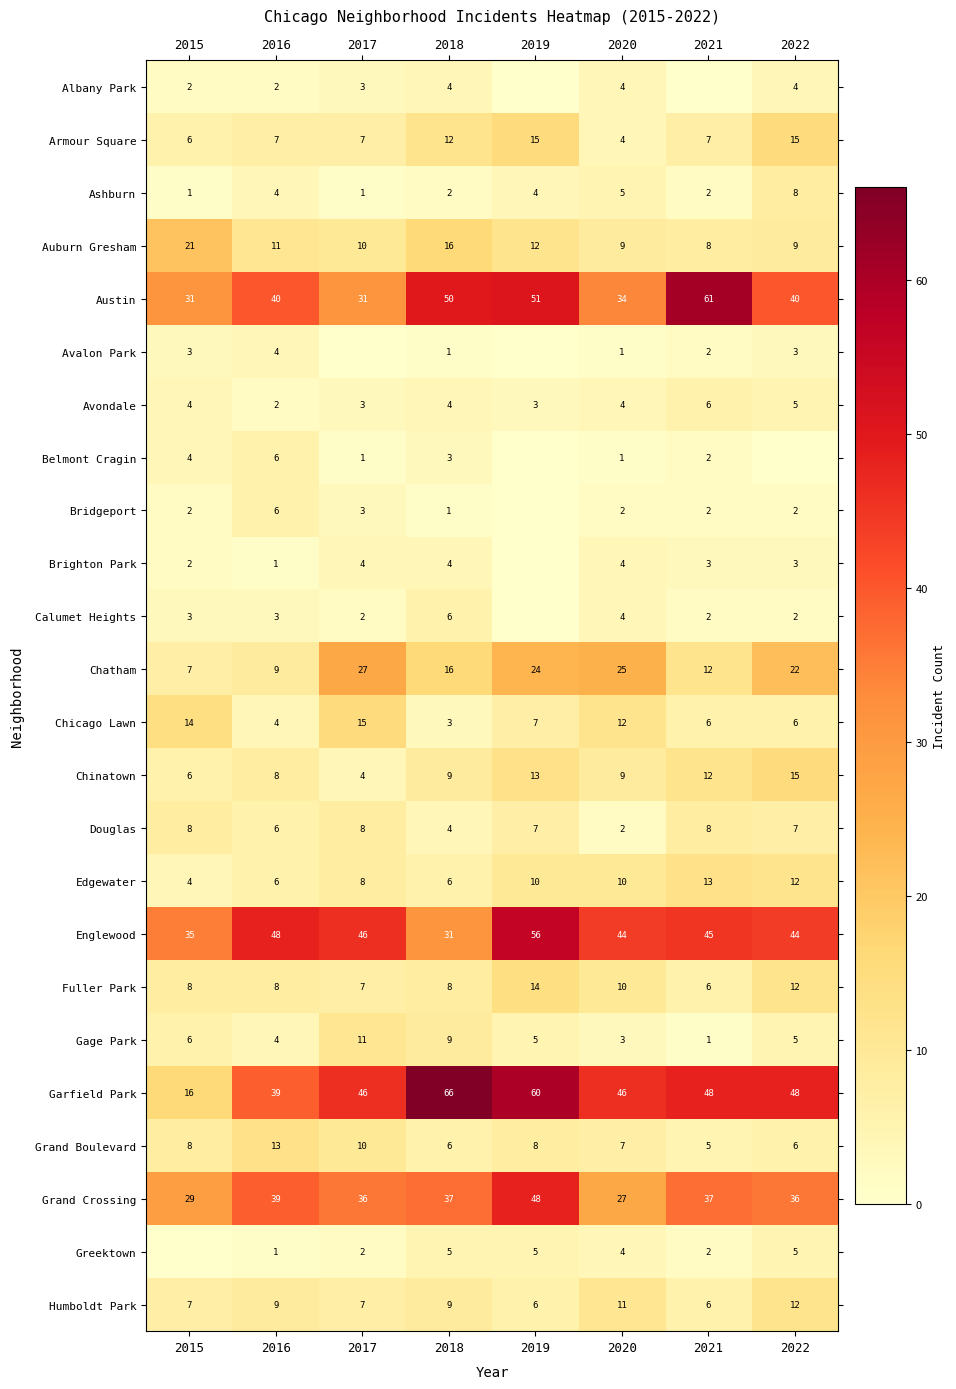

Between 2022 and 2020, which is larger?

2022